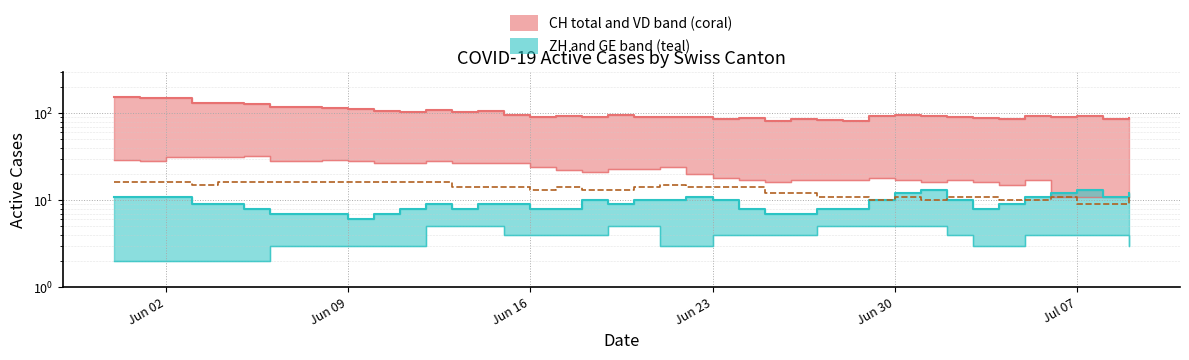

In VD (lower), how many points are lower than both neighbors (excluding endpoints)?

5